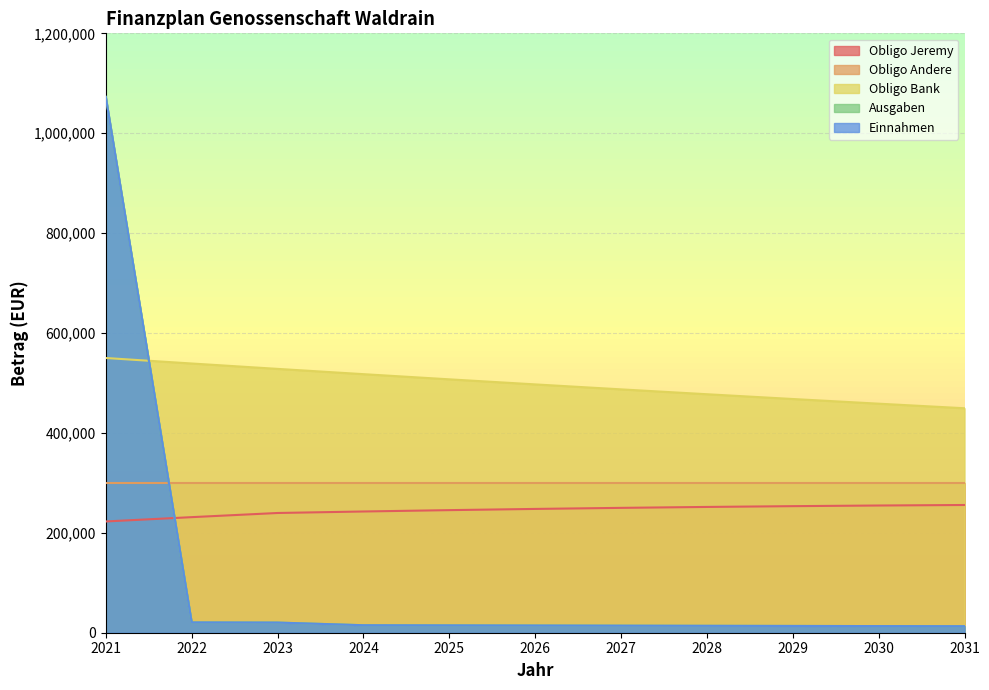

How many data points in Obligo Bank are above 497156?

6